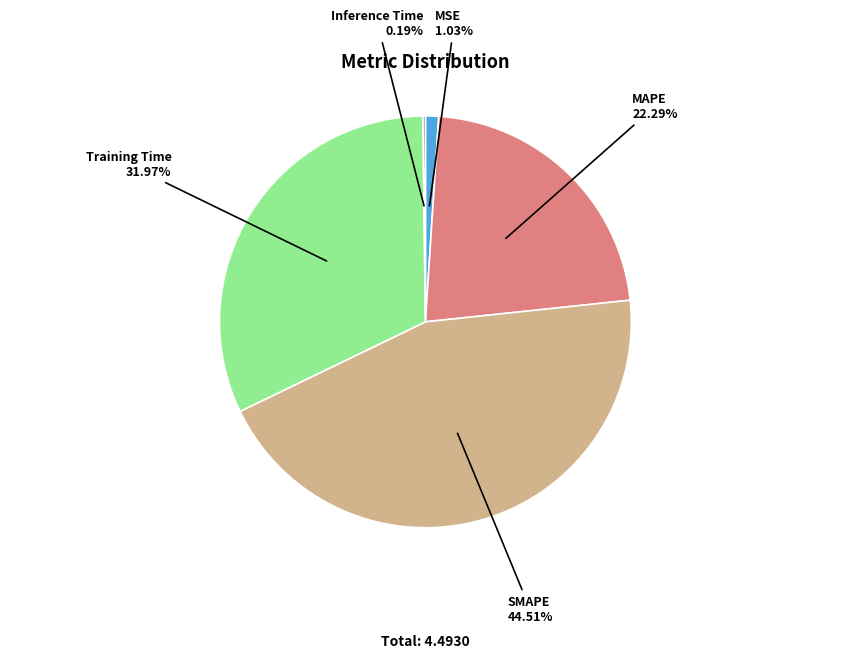

To the nearest percent, what is the difference between the MSE and Training Time slice percentages?

31%